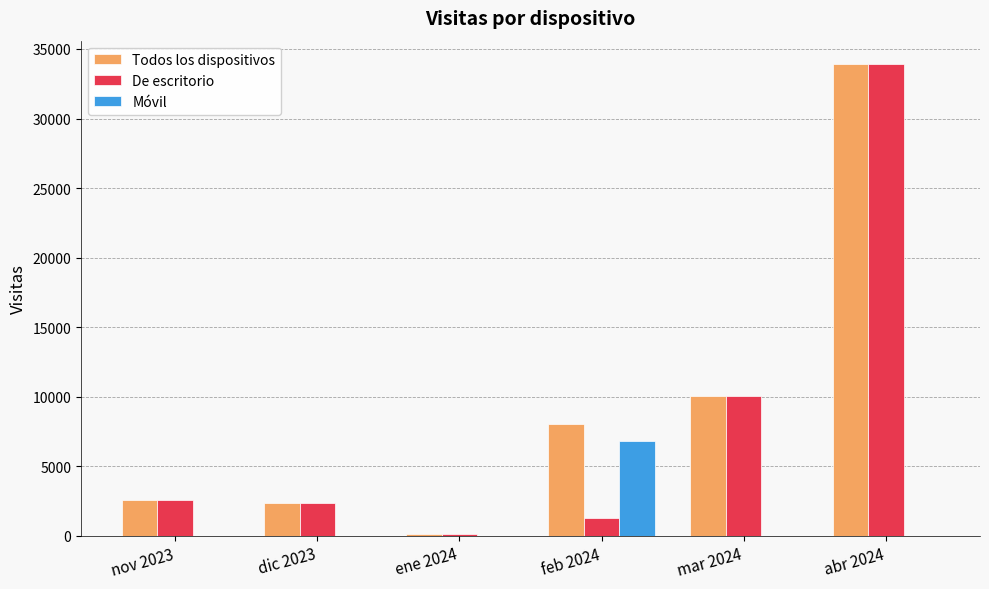

The value of De escritorio at nov 2023 is 2577. True or false?

True